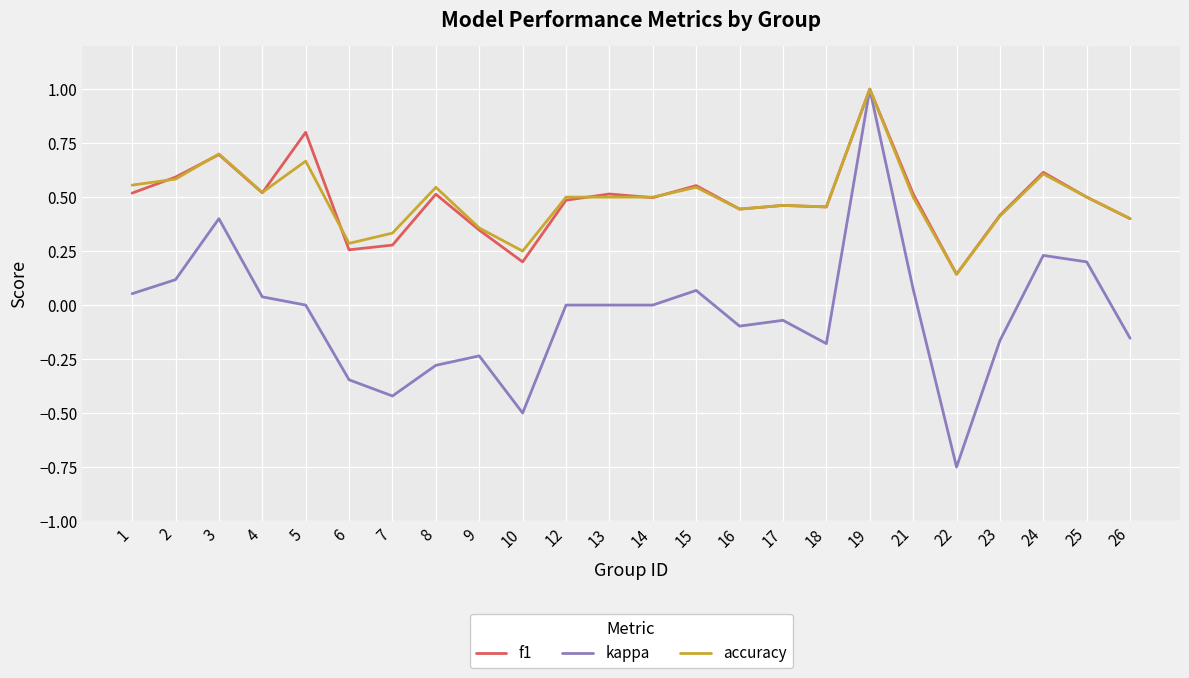

True or false: f1 has a value of 0.9 at 12.

False